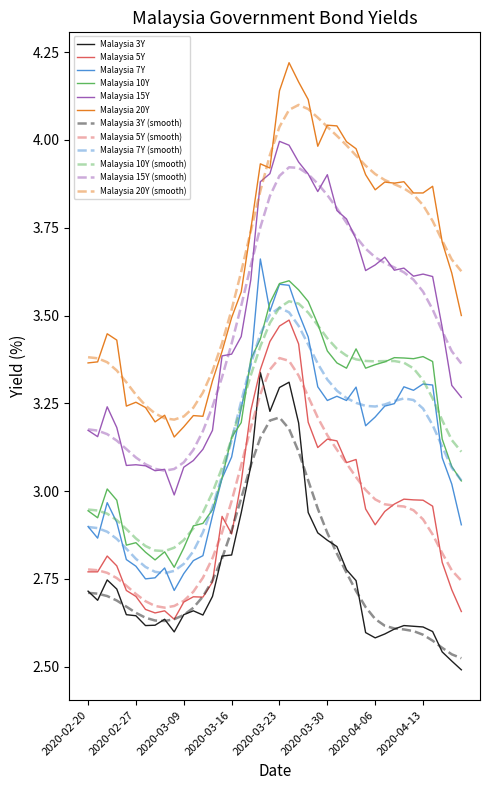

Which series has the widest spread of values?

Malaysia 20Y